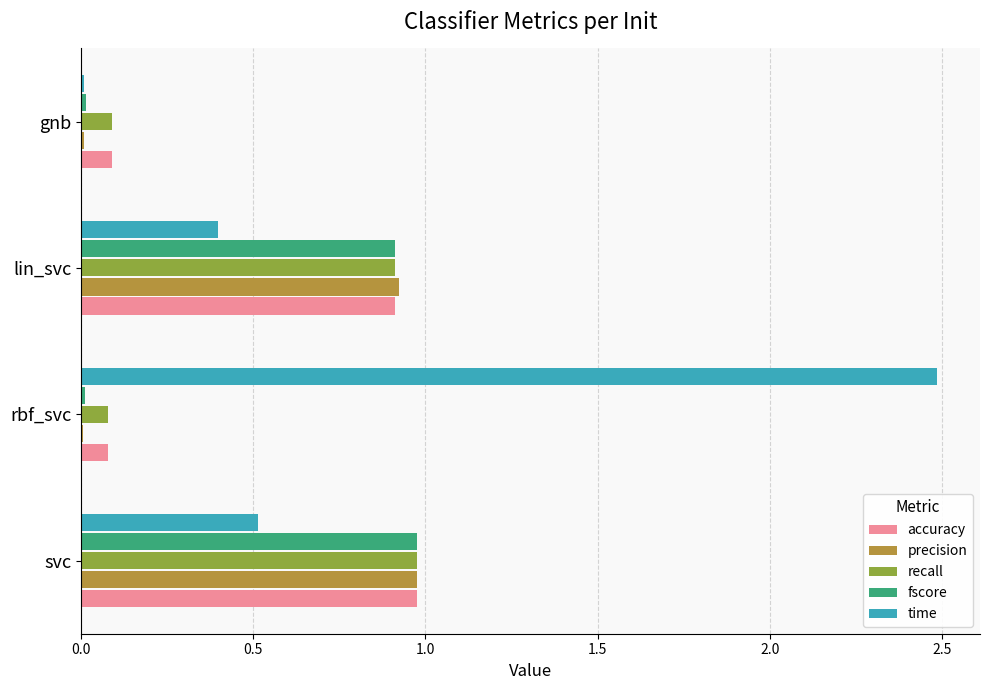

Between lin_svc and gnb, which series saw the biggest shift?

precision